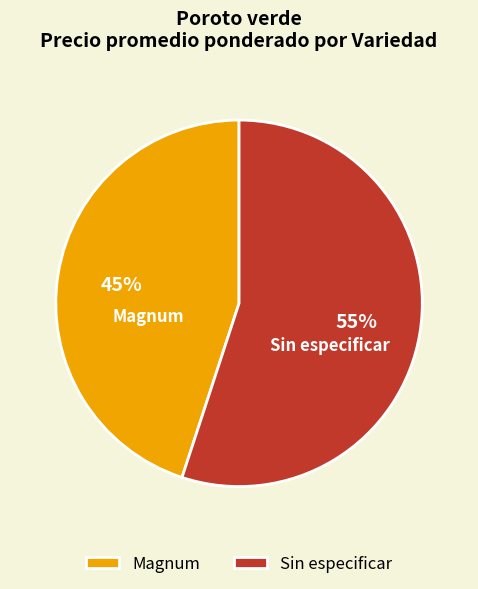

Which has a higher value, Sin especificar or Magnum?

Sin especificar